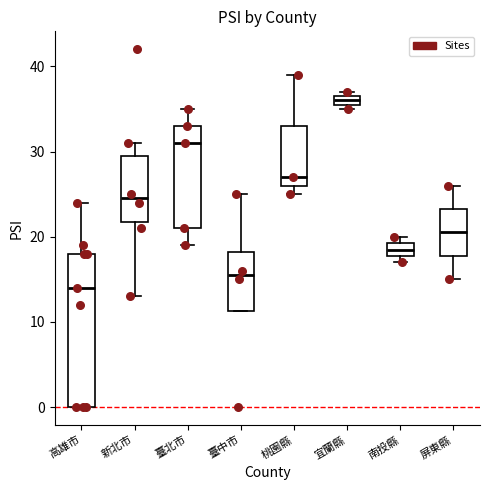

Where is the upper edge of the box for 南投縣 on the y-axis? The values are not printed on the chart, so give them approximately, as read against the axis.

19